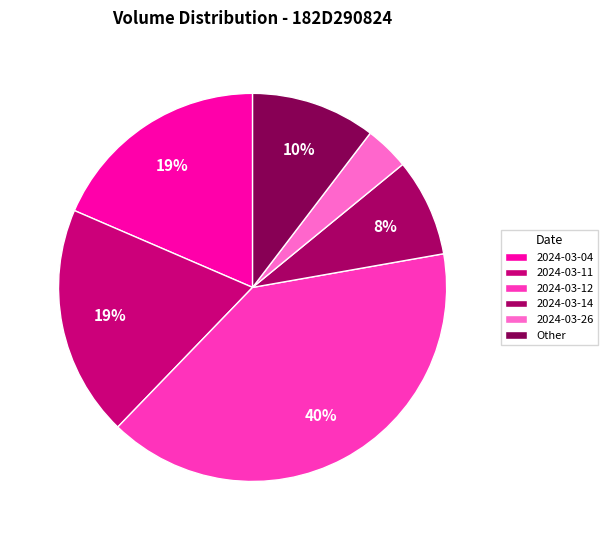

How many segments does this pie chart have?

6